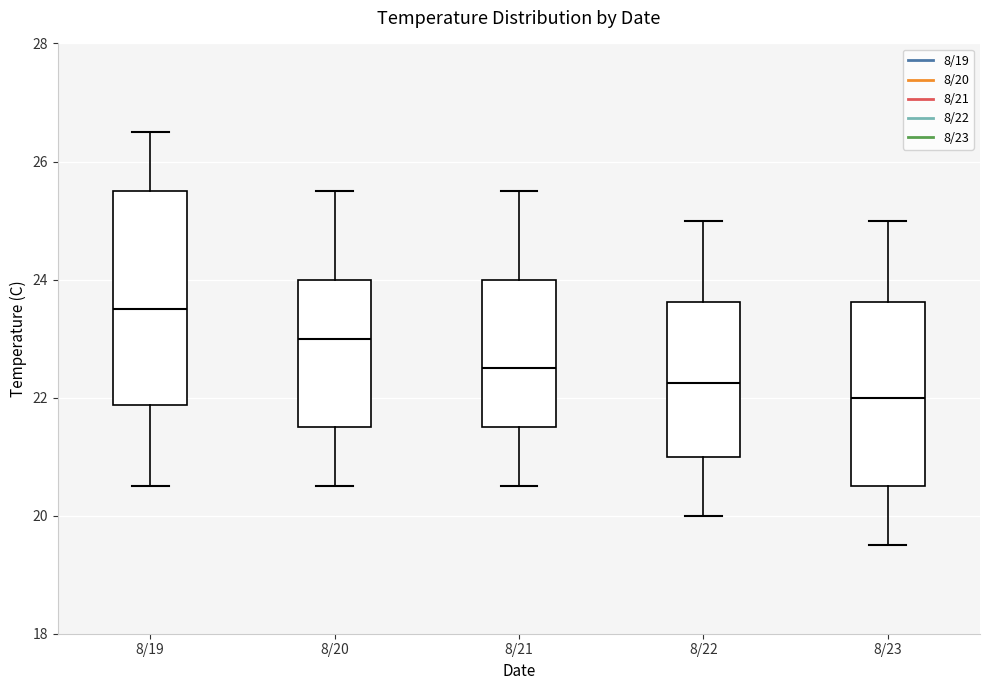

Reading left to right, transcribe this box plot: for each box, give where its median line is, the range the box spans, and where its two whiskers end, as read against the y-axis. The values are not printed on the chart, so give them approximately, as read against the axis.

8/19: median 23.6, box 21.8 to 25.6, whiskers 20.6 to 26.6
8/20: median 23.0, box 21.6 to 24.0, whiskers 20.6 to 25.6
8/21: median 22.6, box 21.6 to 24.0, whiskers 20.6 to 25.6
8/22: median 22.2, box 21.0 to 23.6, whiskers 20.0 to 25.0
8/23: median 22.0, box 20.6 to 23.6, whiskers 19.6 to 25.0